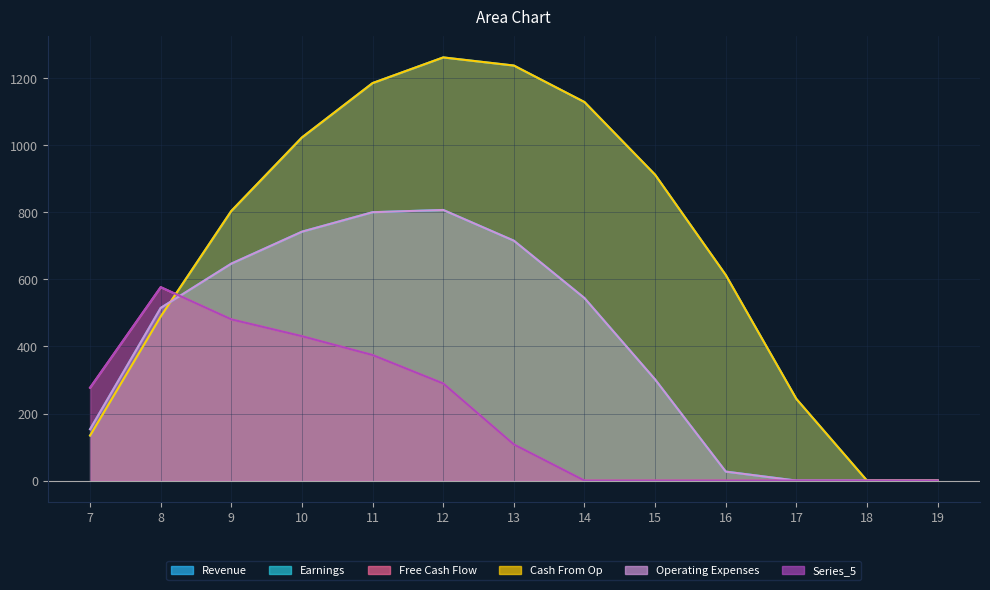

What is the value of the Series_0 point at the 4th from the left?

1023.2